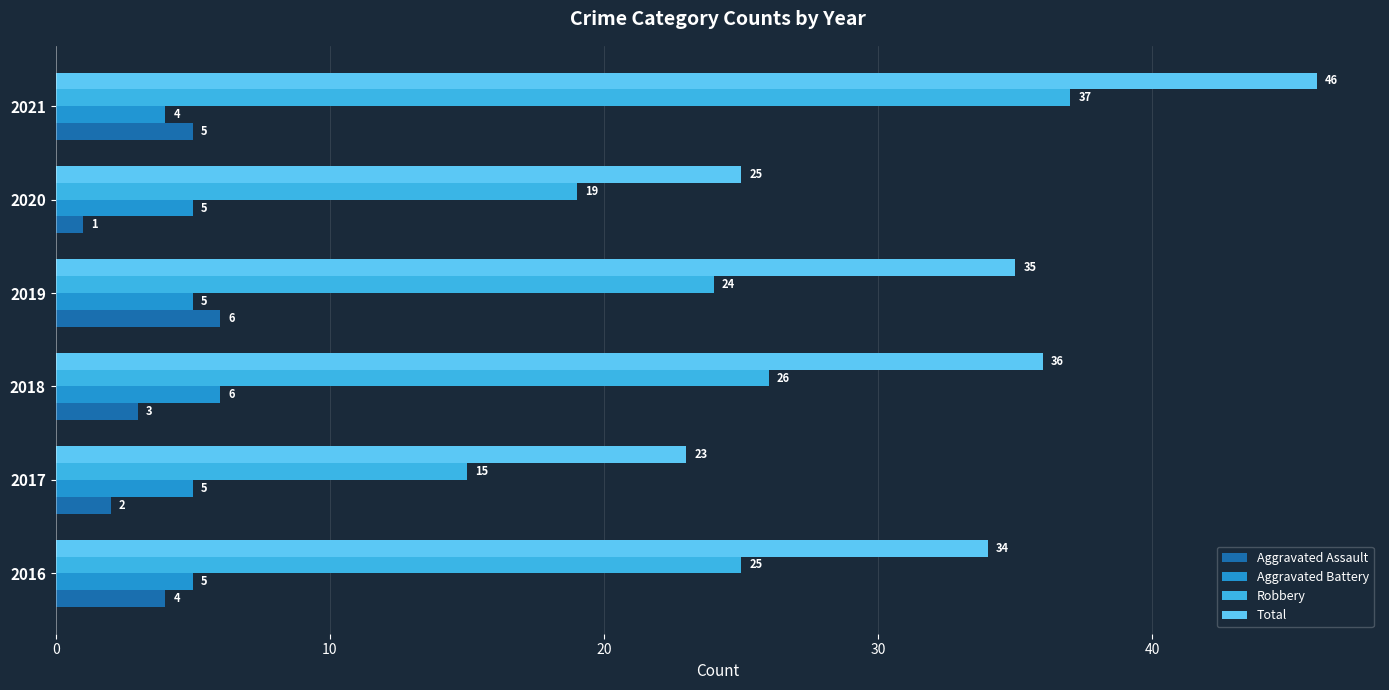

Is it true that Aggravated Battery equals 7 at 2017?

False